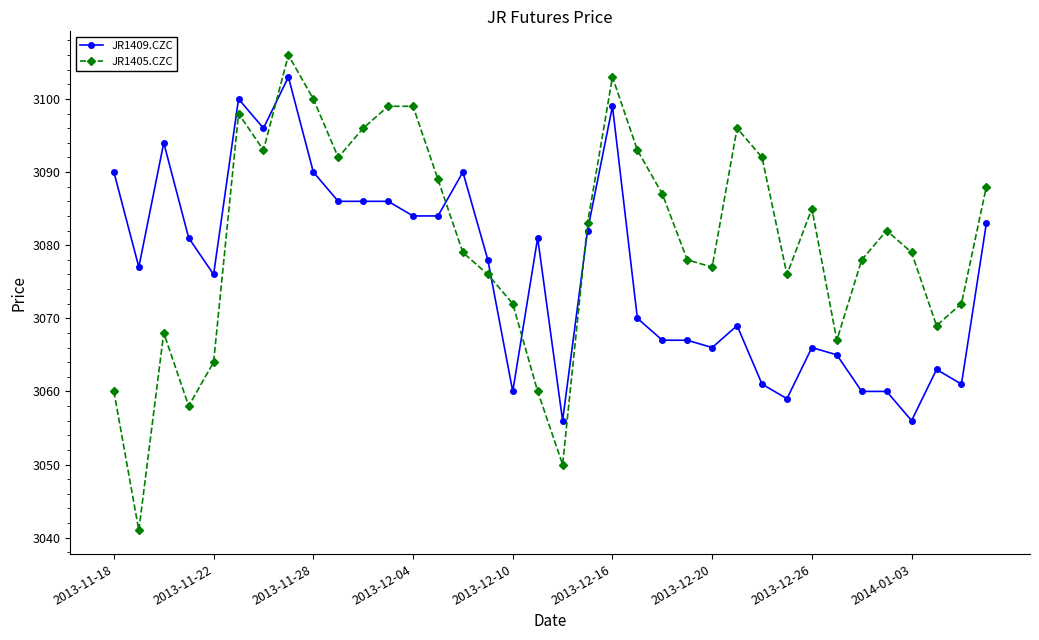

What is the value of the JR1405.CZC point at the 16th from the left?

3076